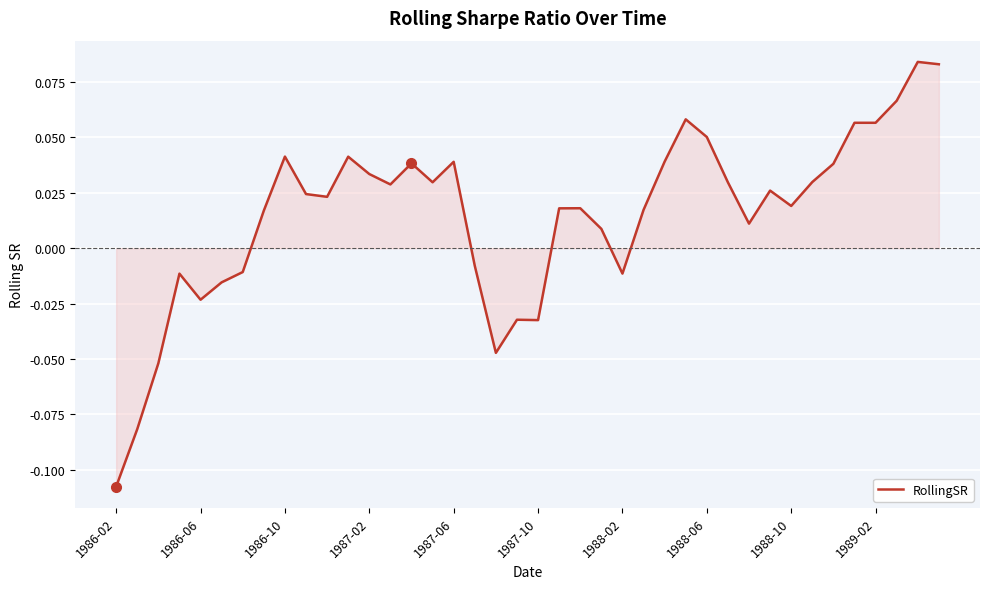

Which category has the lowest value across all series?

1986-02